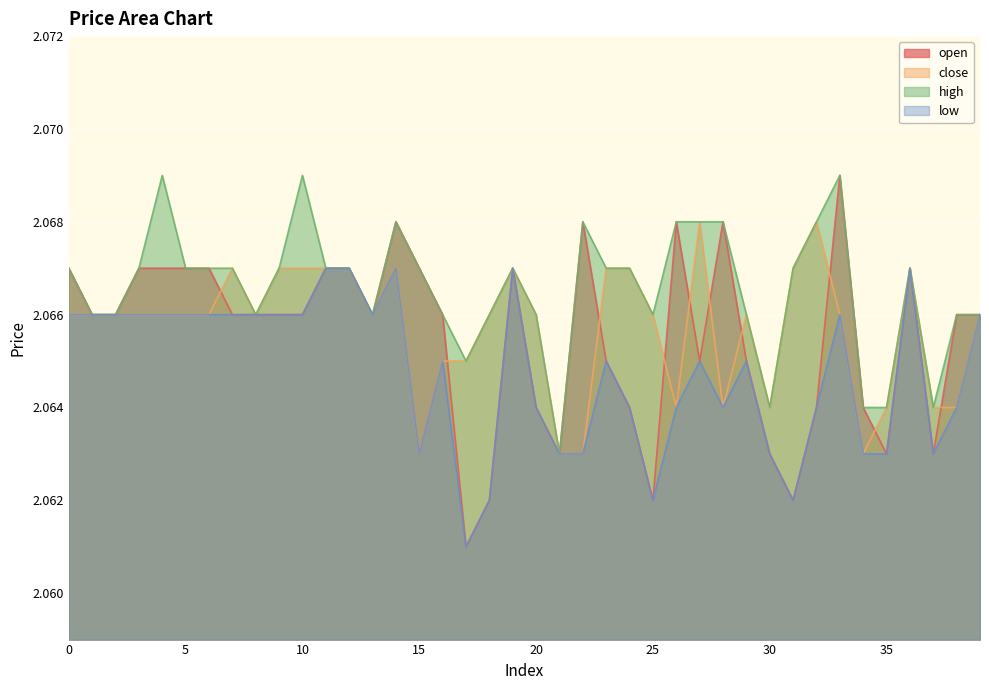

Is the value of open at 5 greater than the value of close at 22?

Yes